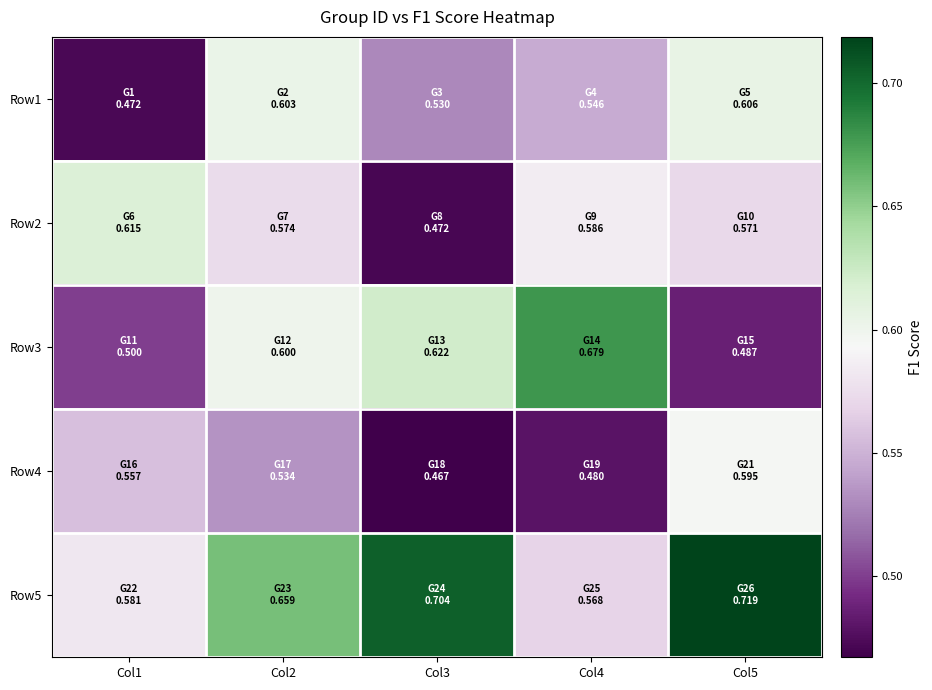

Rank the series by their maximum value, from lowest to highest.

Row4, Row1, Row2, Row3, Row5